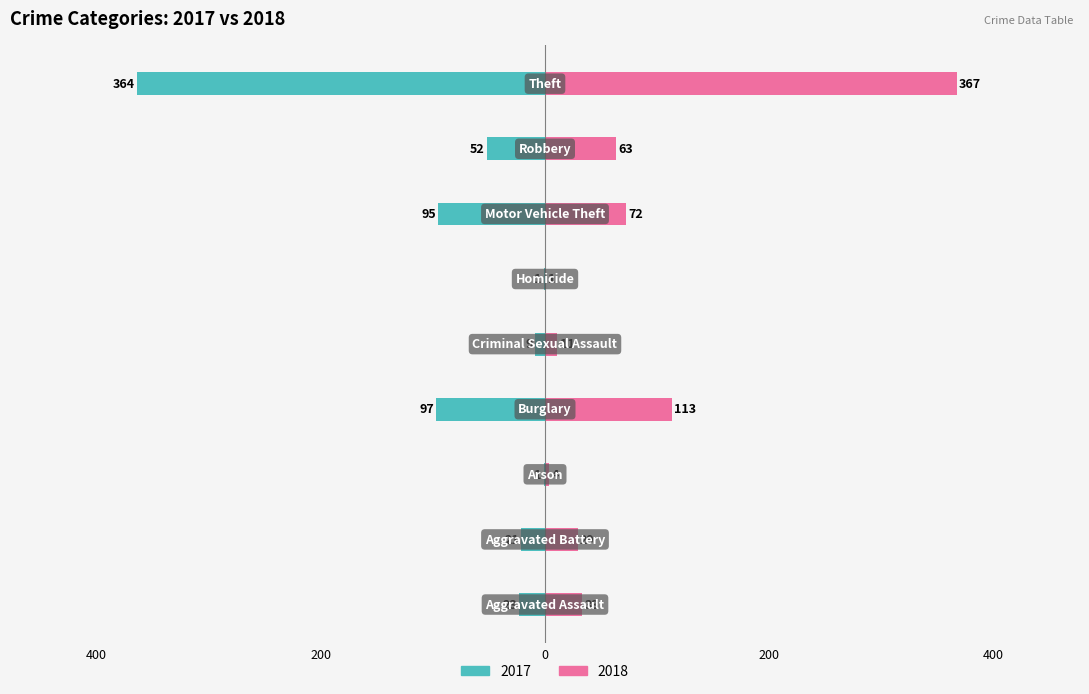

What is the average value of the 2017 series?

-74